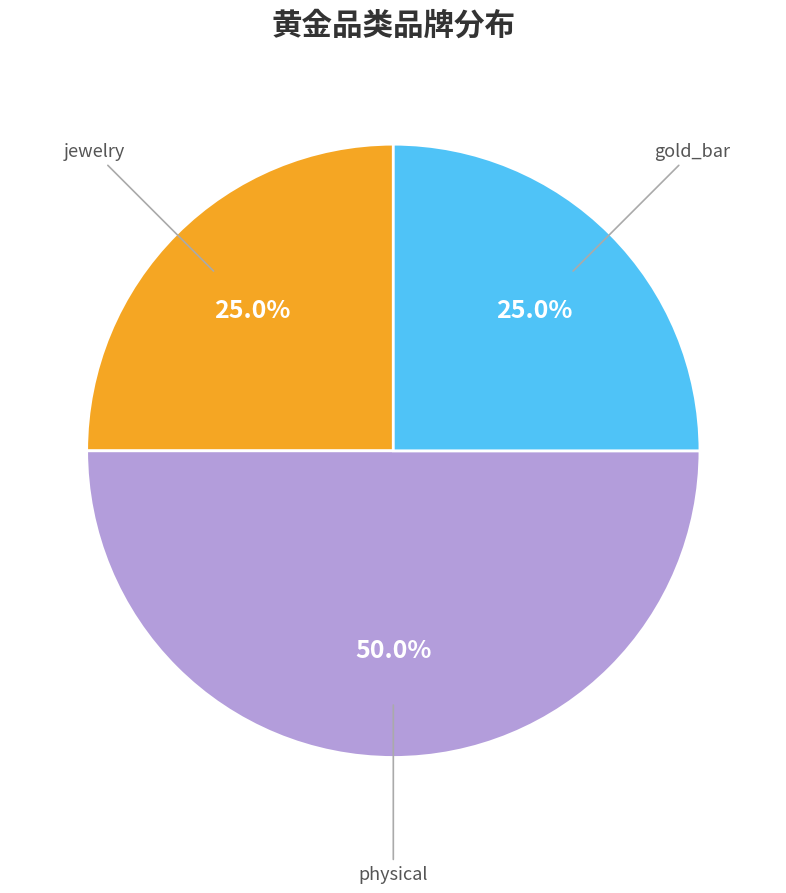

Count the number of slices in the pie.

3